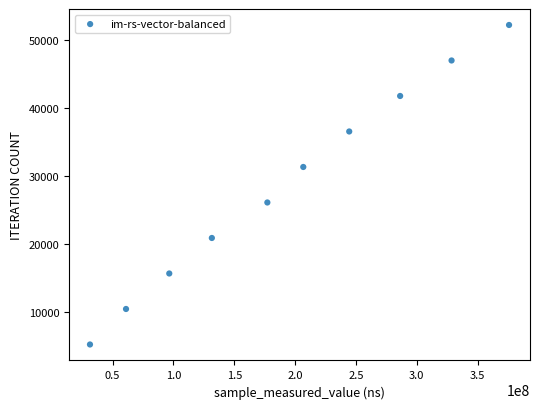

What is the average X value?

193945660